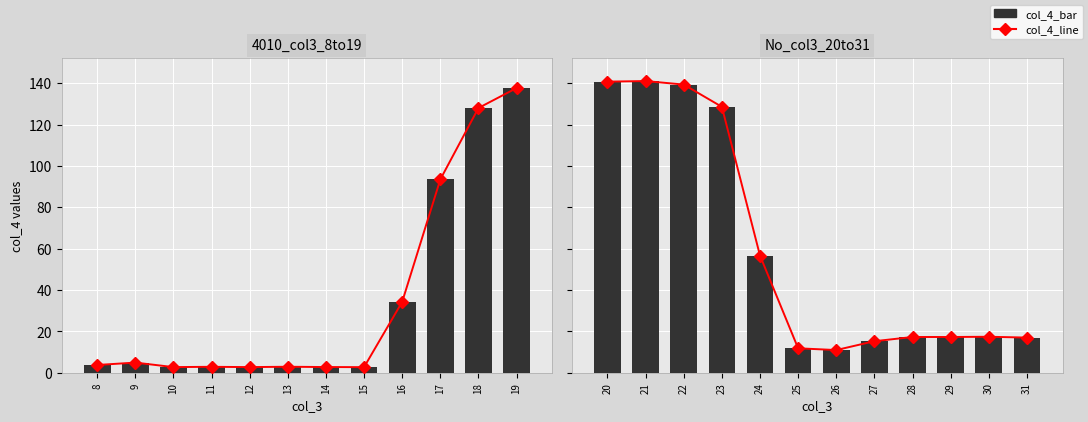

Is the value of col_4_bar at 14 greater than the value of col_4_line at 15?

No